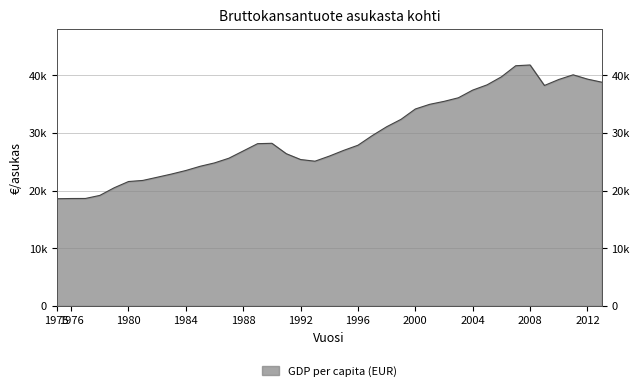

How many data points does each series have?

39